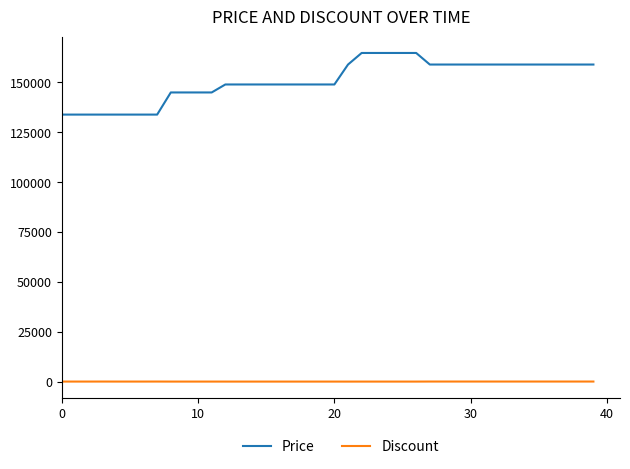

What is the maximum value for Discount?

34